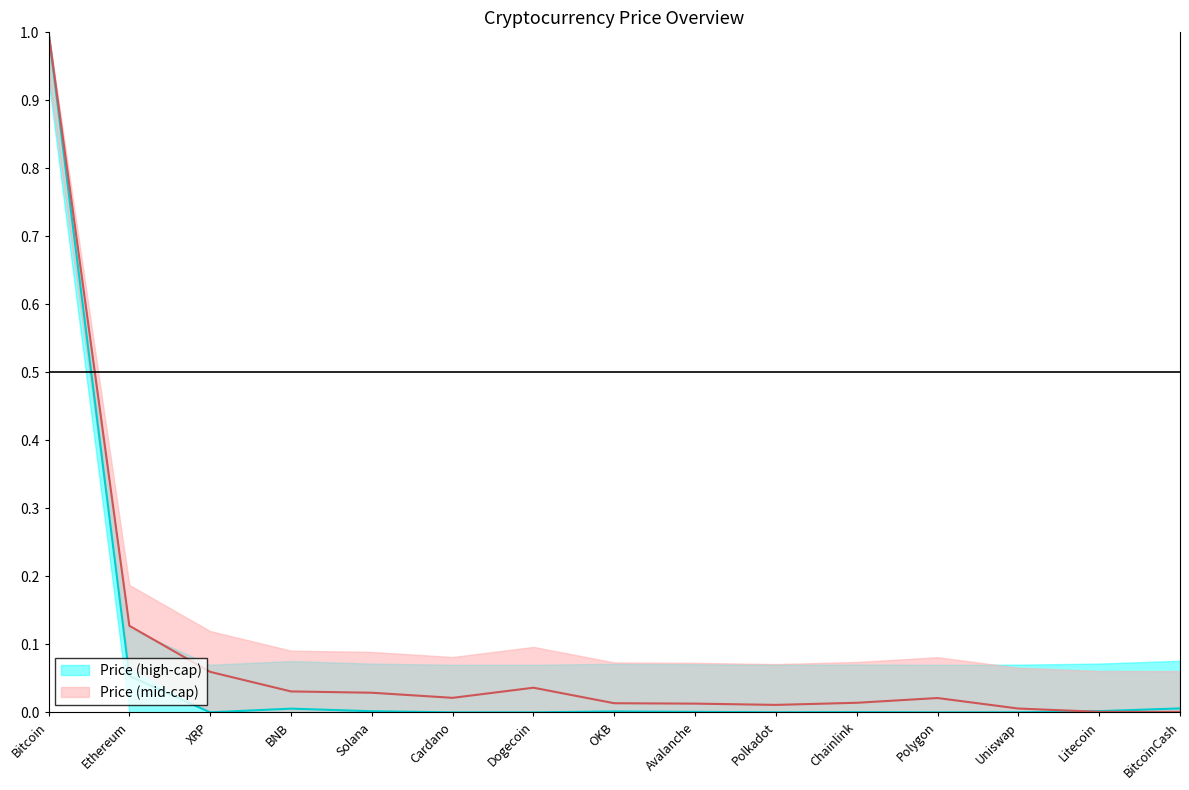

What is the label of the 10th point from the right?

Cardano